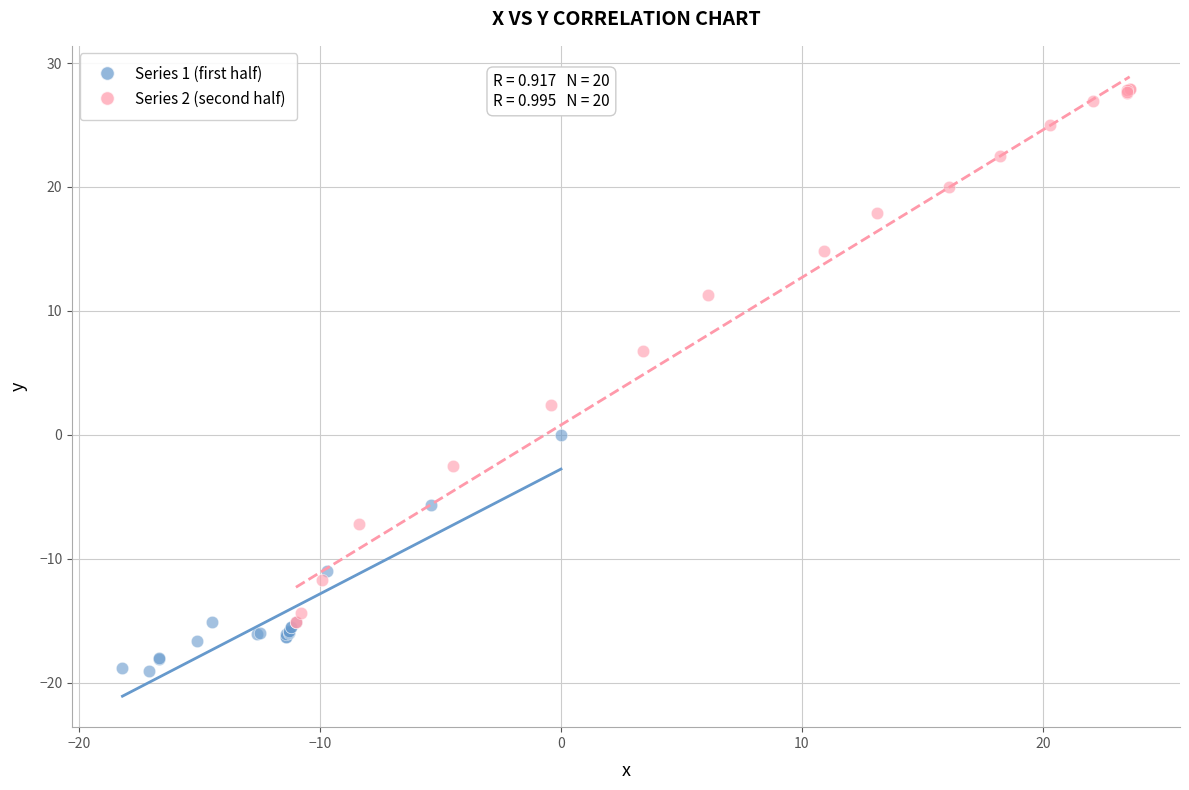

Which series has the largest Y range (max minus min)?

Series 2 (second half)